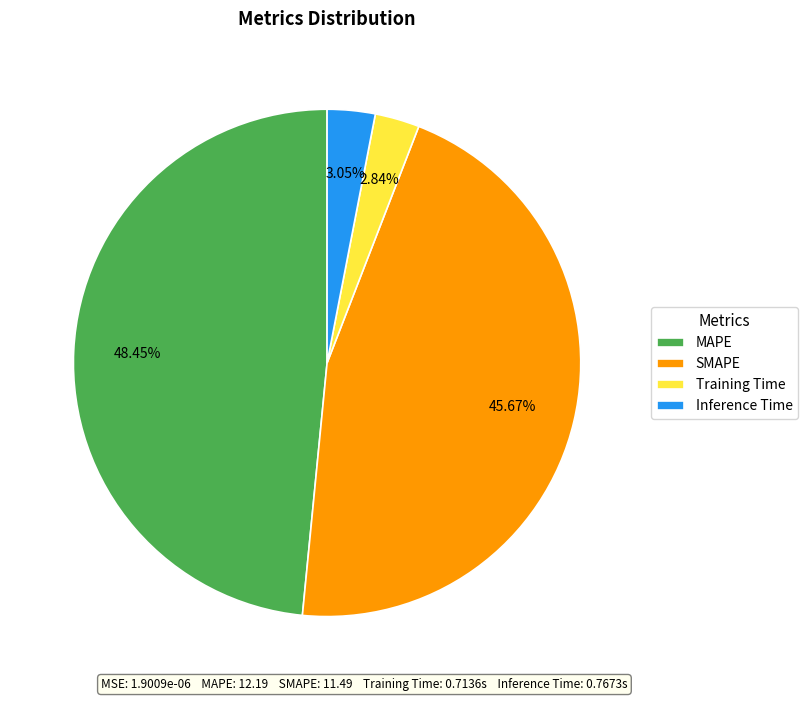

To the nearest percent, what portion does Training Time represent?

3%